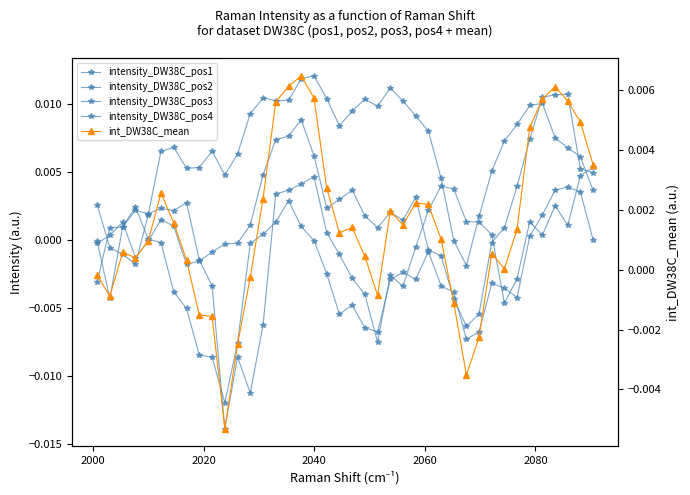

How many data points in intensity_DW38C_pos2 are above 0?

23